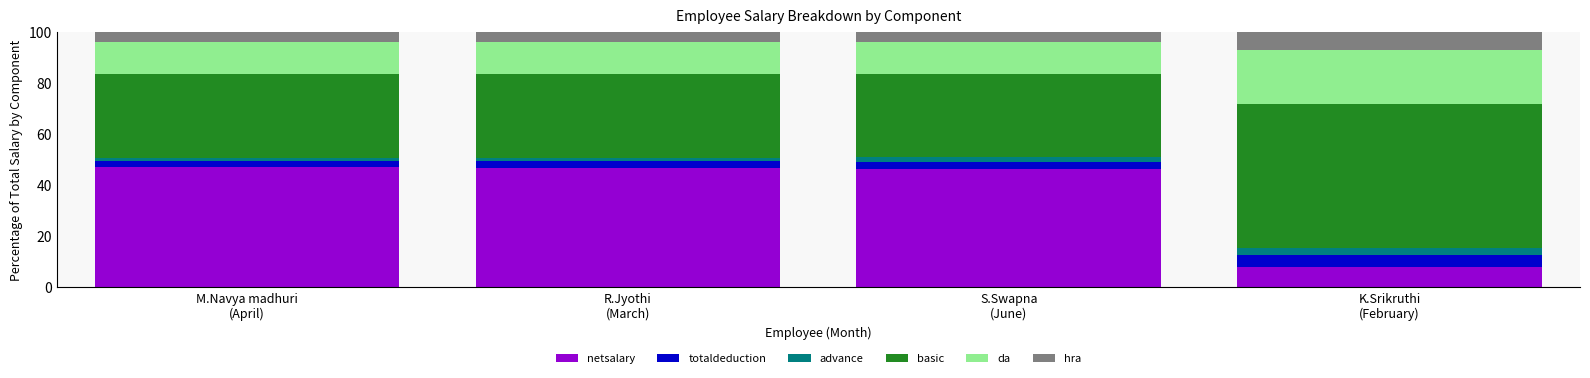

What is the highest value of the netsalary series?

46.9